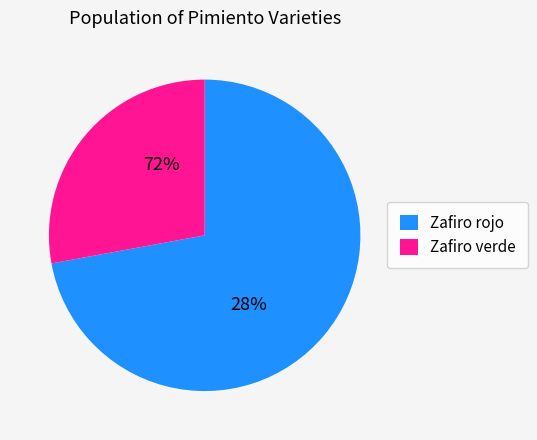

True or false: 10 accounts for 1% of the total.

False